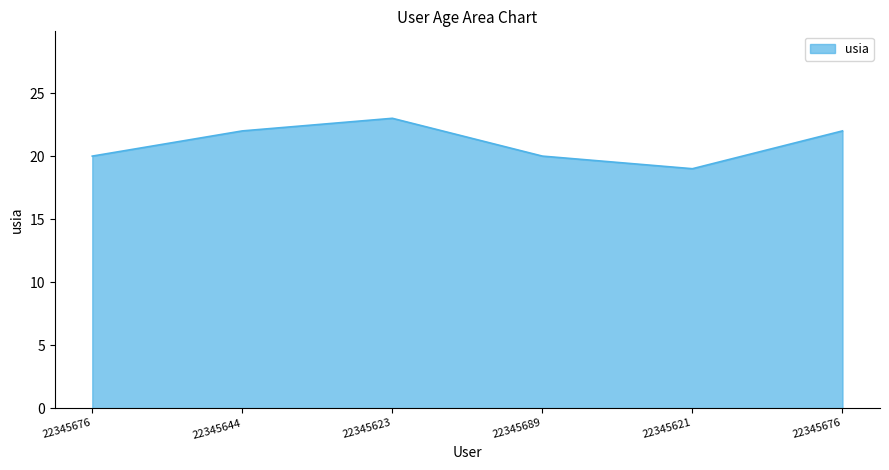

What is the greatest value displayed?

23